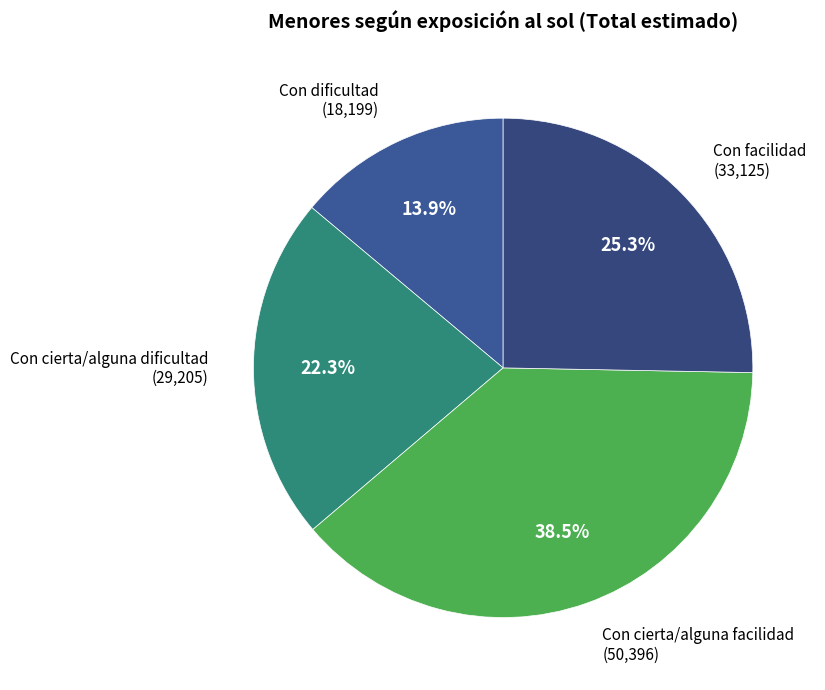

Rank the categories by value from lowest to highest.

Con dificultad, Con cierta/alguna dificultad, Con facilidad, Con cierta/alguna facilidad